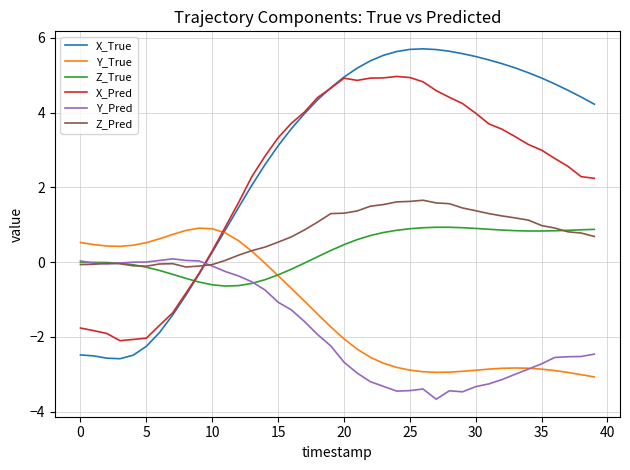

What is the minimum value for Y_Pred?

-3.7